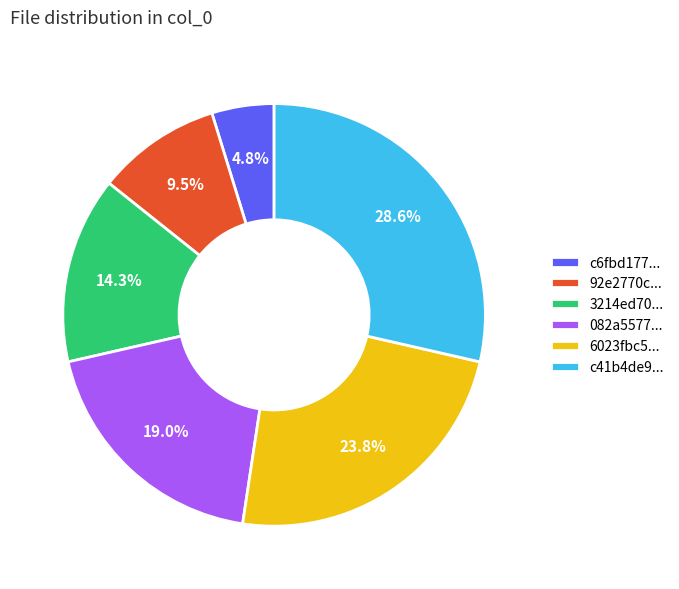

What percentage is NOT represented by c41b4de9...?

71.4%